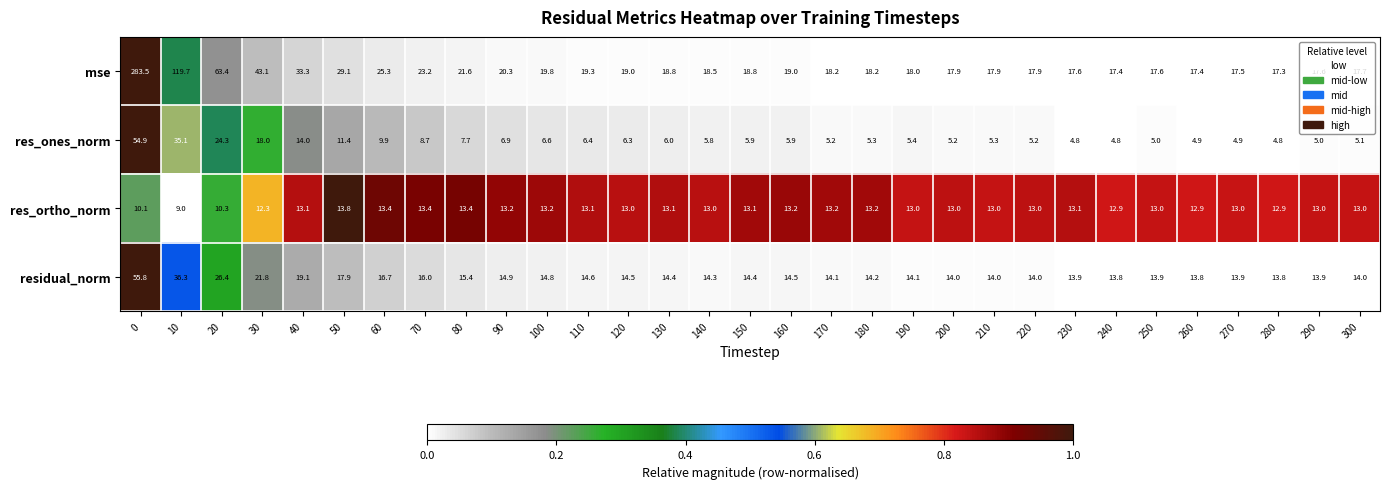

Which series has the widest spread of values?

mse